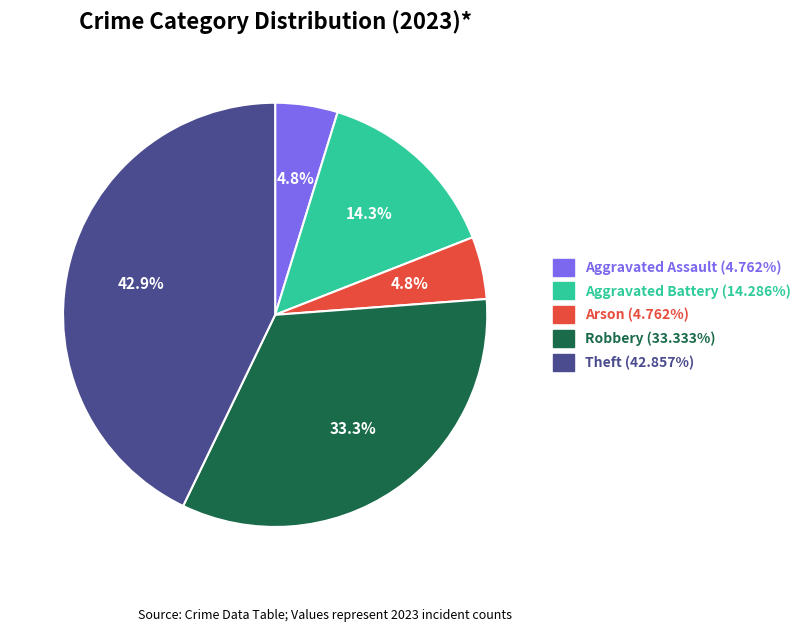

Is it true that Robbery is 47% of the pie?

False